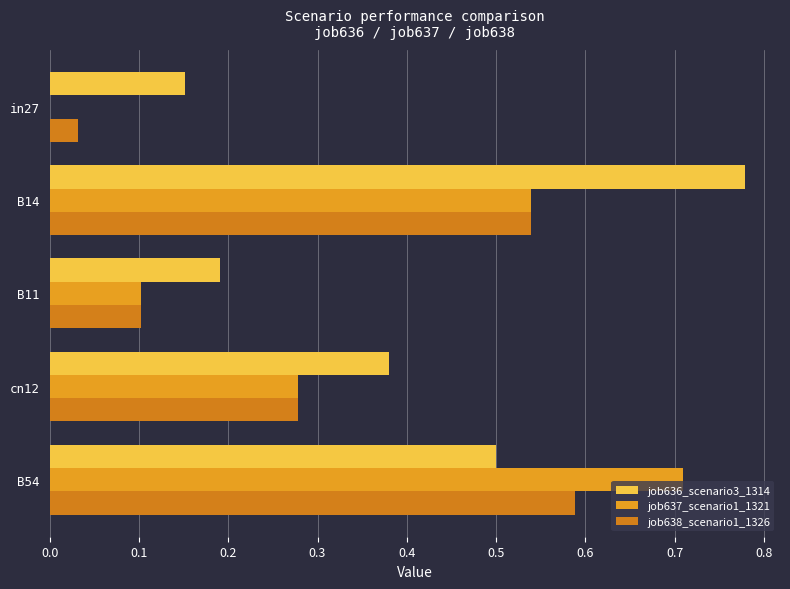

How many series are shown in this chart?

3